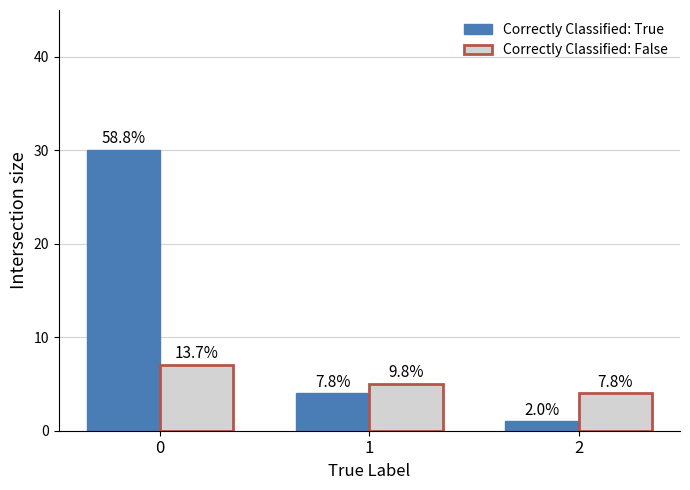

How many Correctly Classified: False values are between 4 and 7?

3